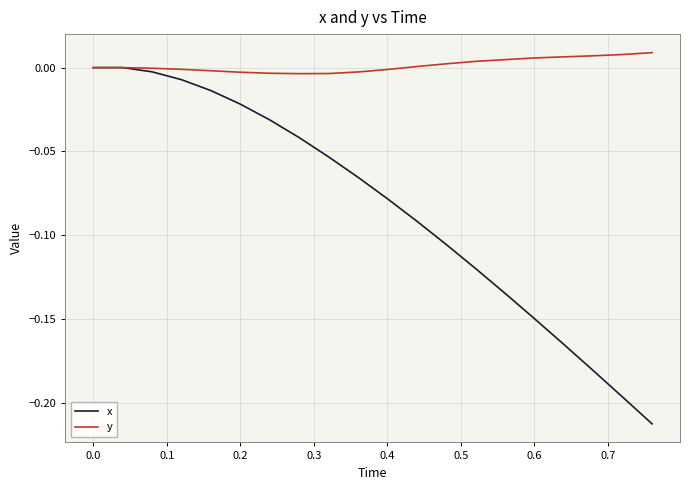

Rank the series by their maximum value, from highest to lowest.

y, x